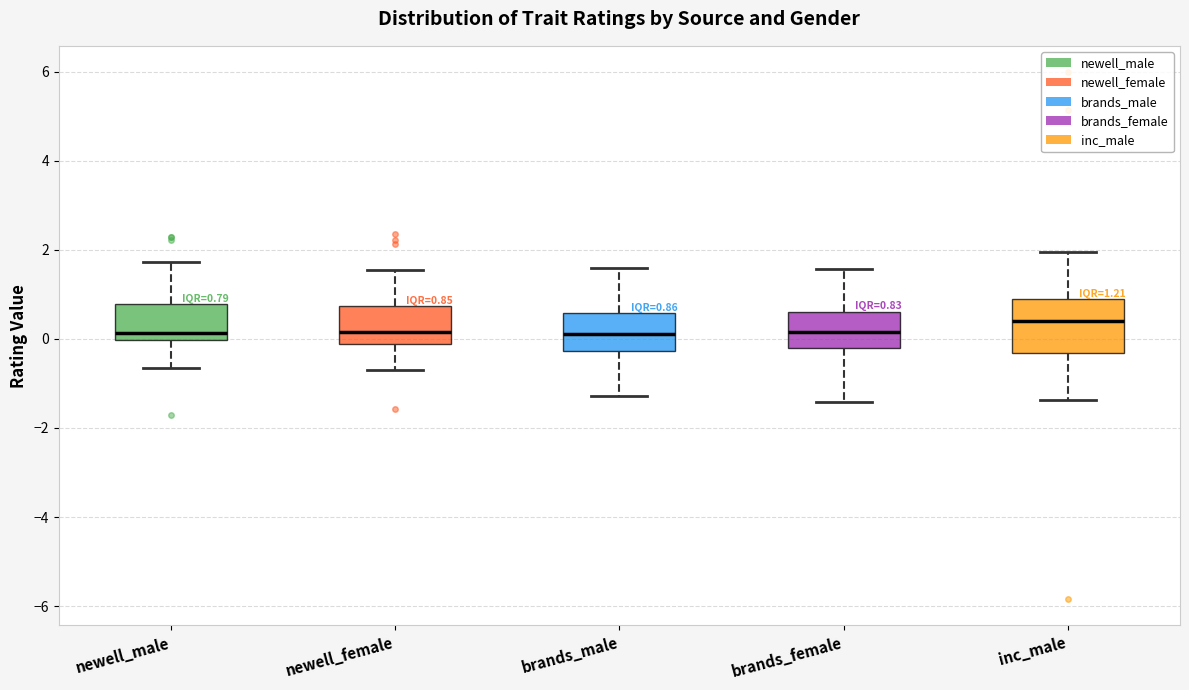

Which box is the tallest, from its lower edge to its upper edge?

inc_male